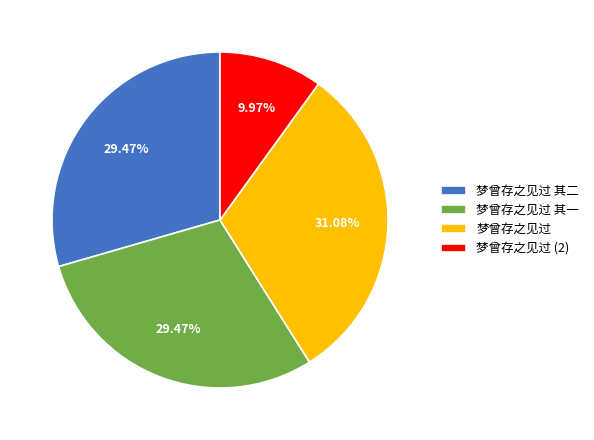

Which slice is the smallest?

梦曾存之见过 (2)